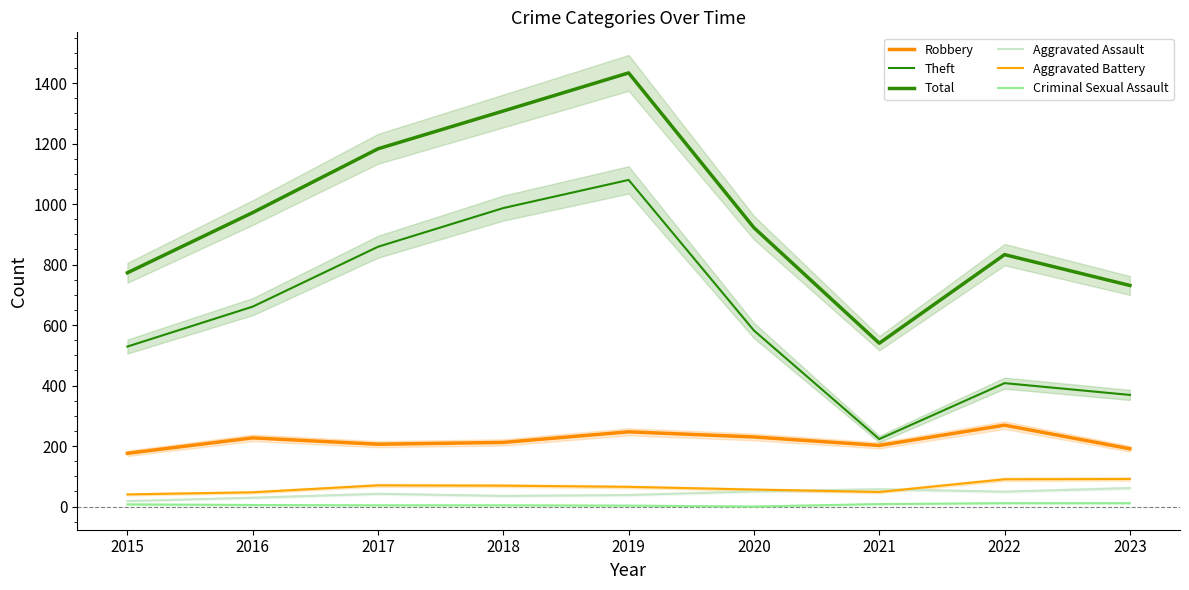

How many interior local valleys does the Aggravated Battery series have?

1